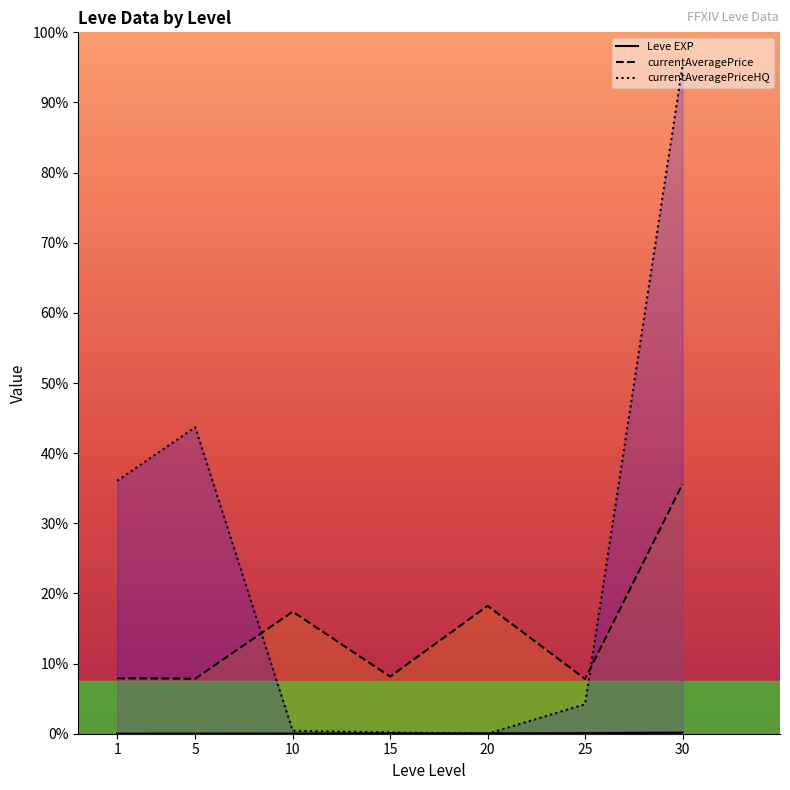

What is the value of the currentAveragePriceHQ point at the 7th from the left?

37743.8